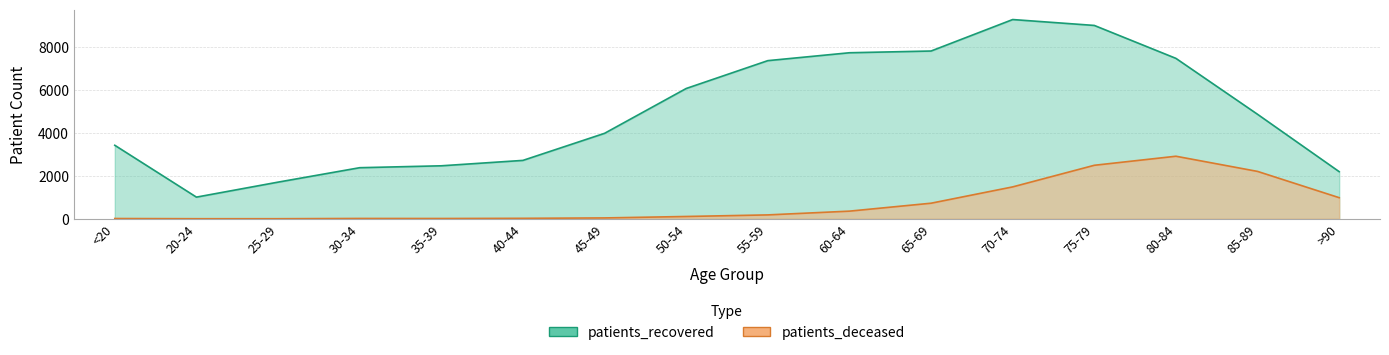

Count the number of categories in the chart.

16